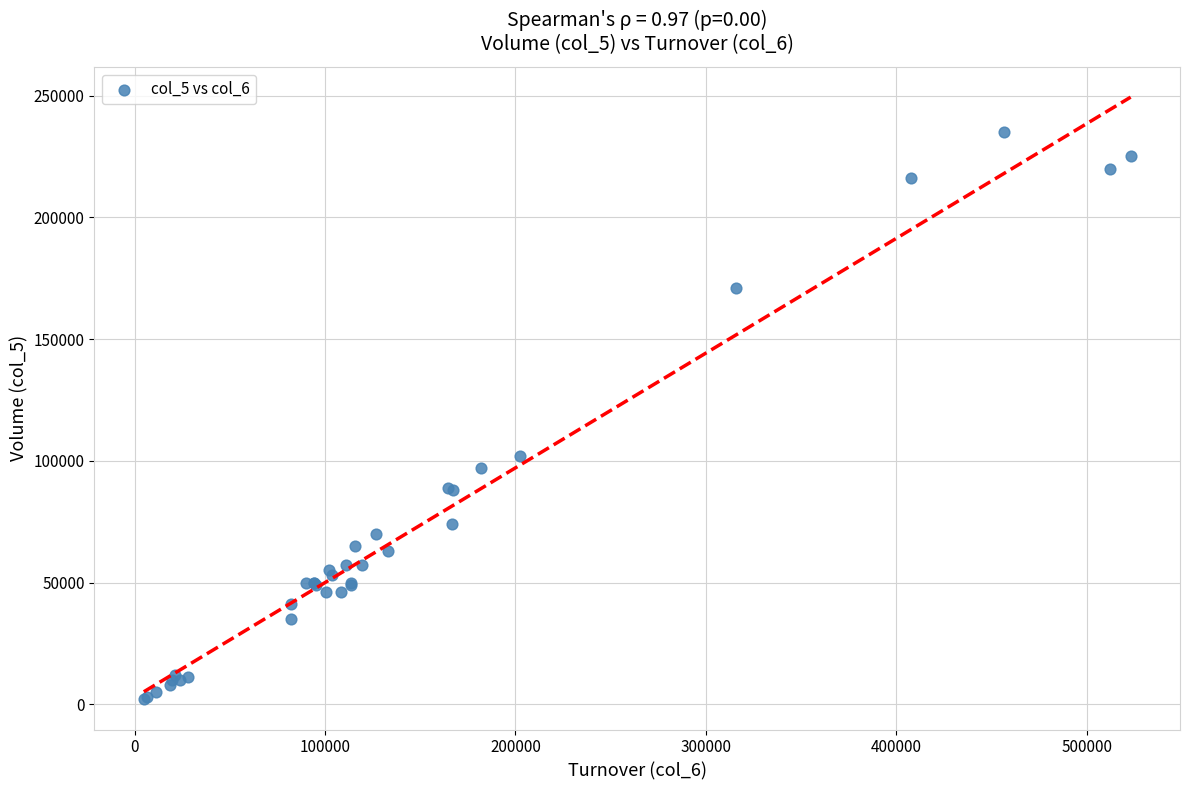

What Y value in the scatter plot is closest to 118500?

102000